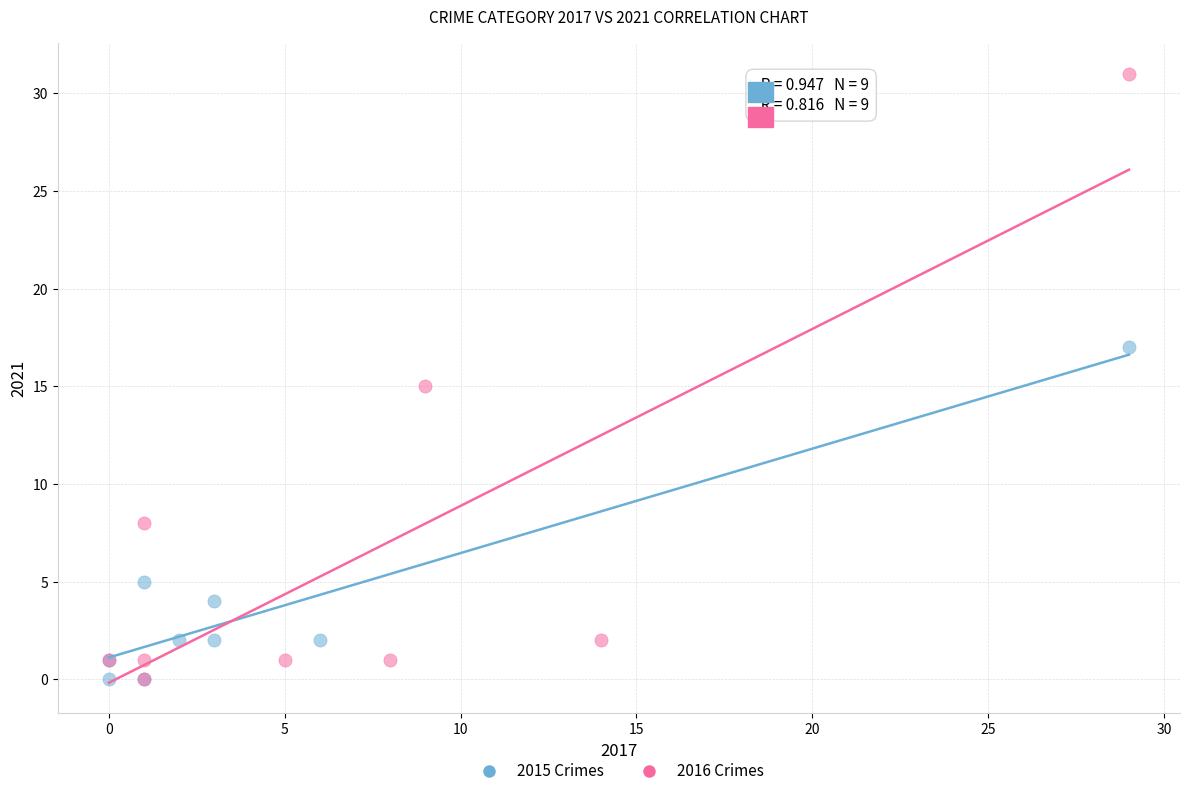

Which series has the widest spread of Y values?

2016 Crimes